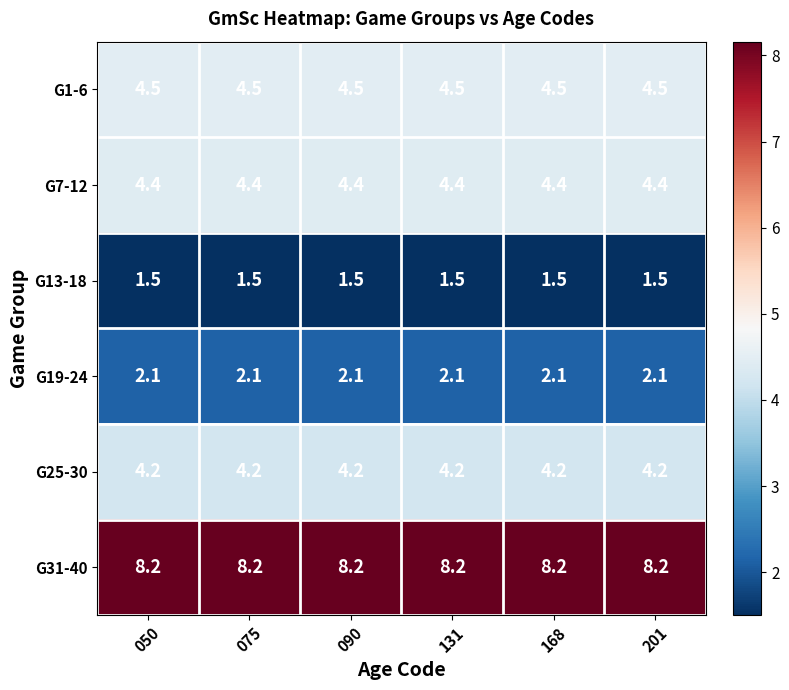

At how many categories does at least one series exceed 4?

6